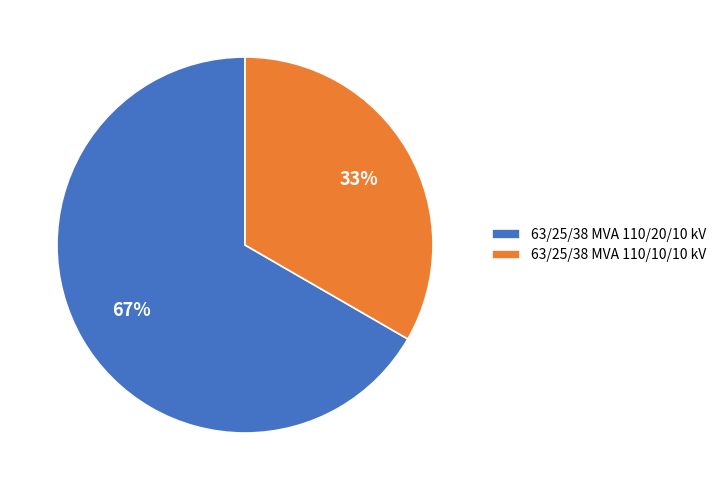

What is the ratio of the value at 63/25/38 MVA 110/10/10 kV to the value at 63/25/38 MVA 110/20/10 kV?

0.5